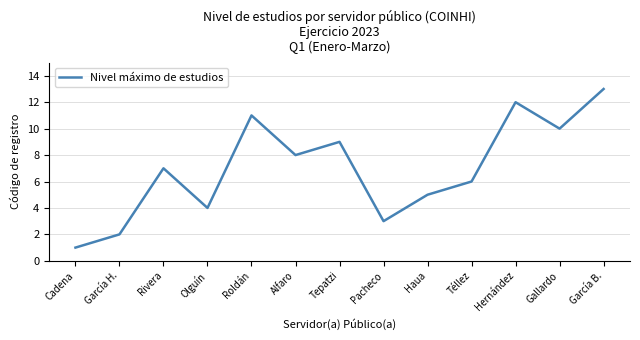

List the labels in order of value, smallest first.

Cadena, García H., Pacheco, Olguín, Haua, Téllez, Rivera, Alfaro, Tepatzi, Gallardo, Roldán, Hernández, García B.